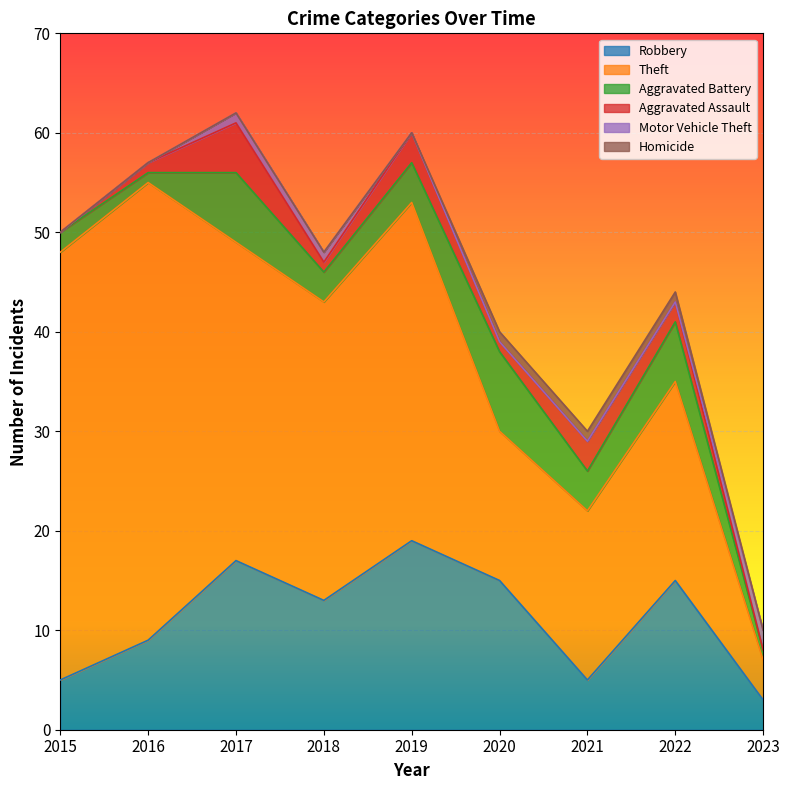

How many series are shown in this chart?

6